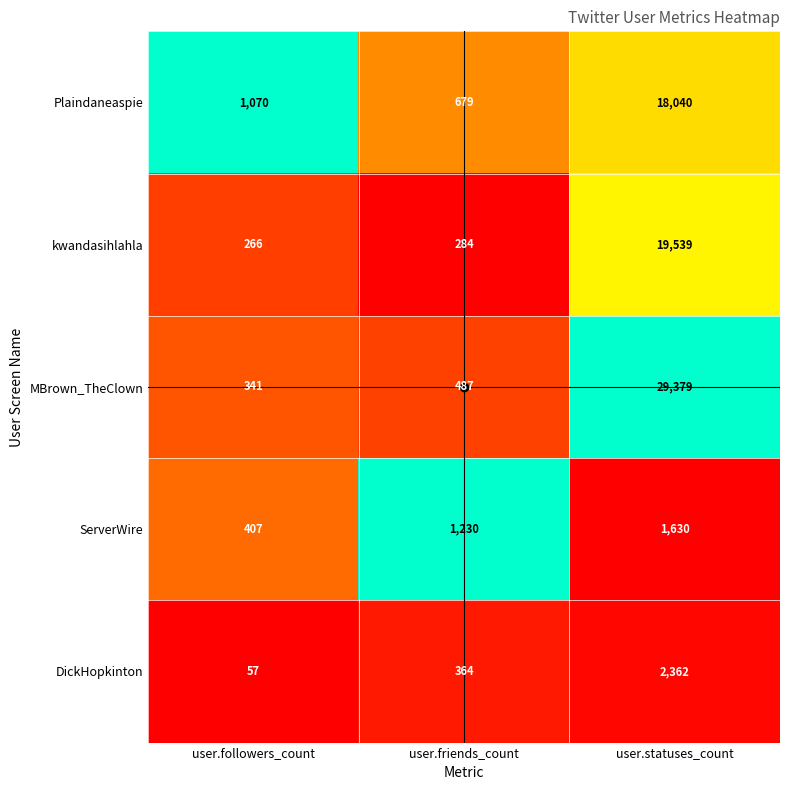

The value of MBrown_TheClown at user.statuses_count is 8451. True or false?

False